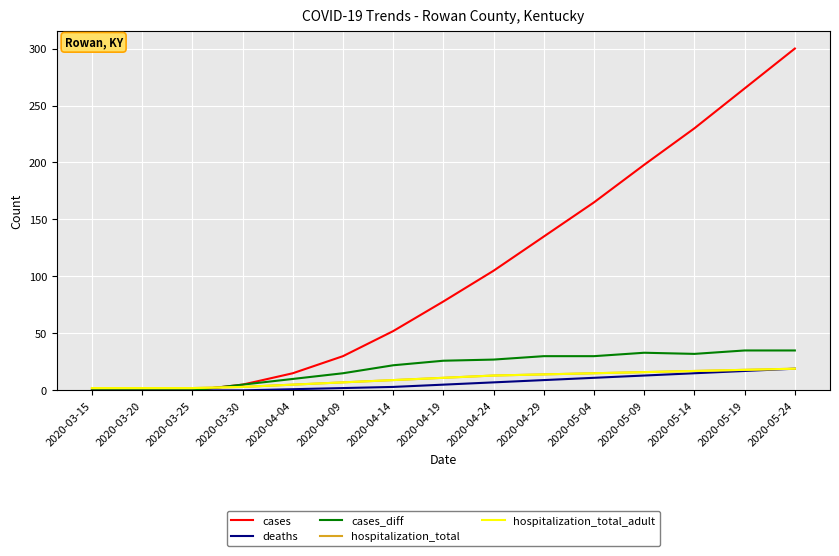

Does the chart display data point markers on the line(s)?

No